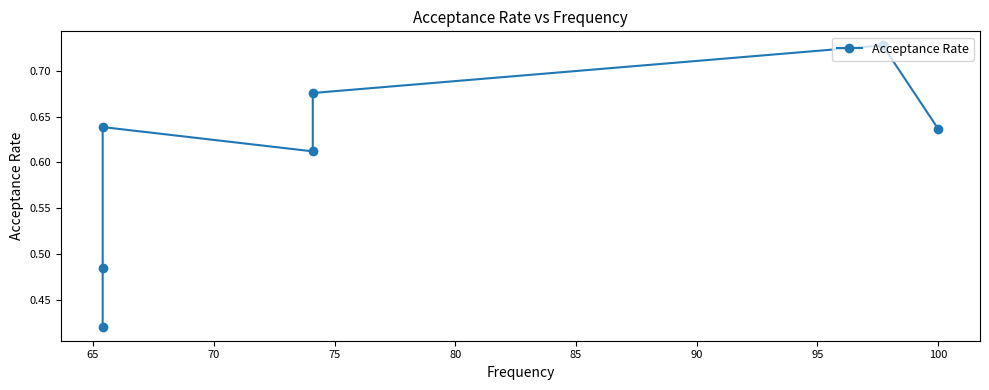

Count the values in the range 0 to 1.

7